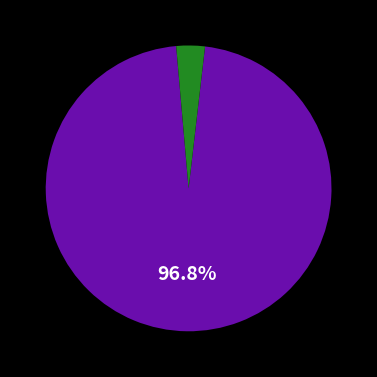

Is there a majority slice in this chart?

Yes